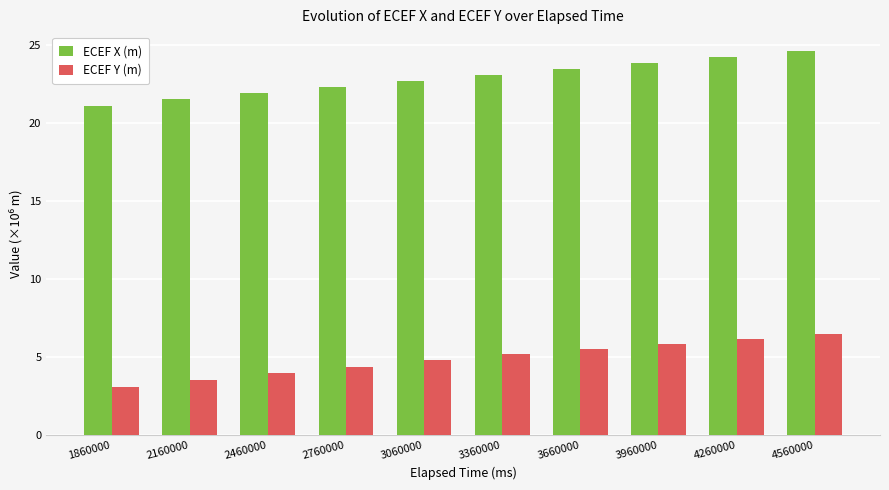

Between 2760000 and 3060000, which series saw the biggest shift?

ECEF Y (m)